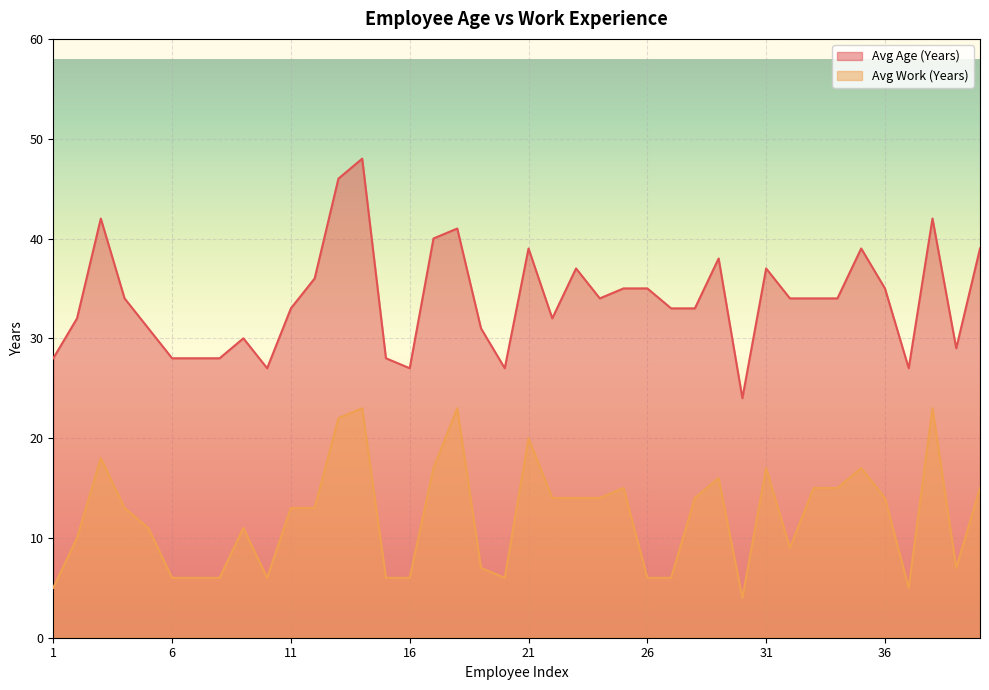

What are all the series names shown in the legend?

Avg Age (Years), Avg Work (Years)